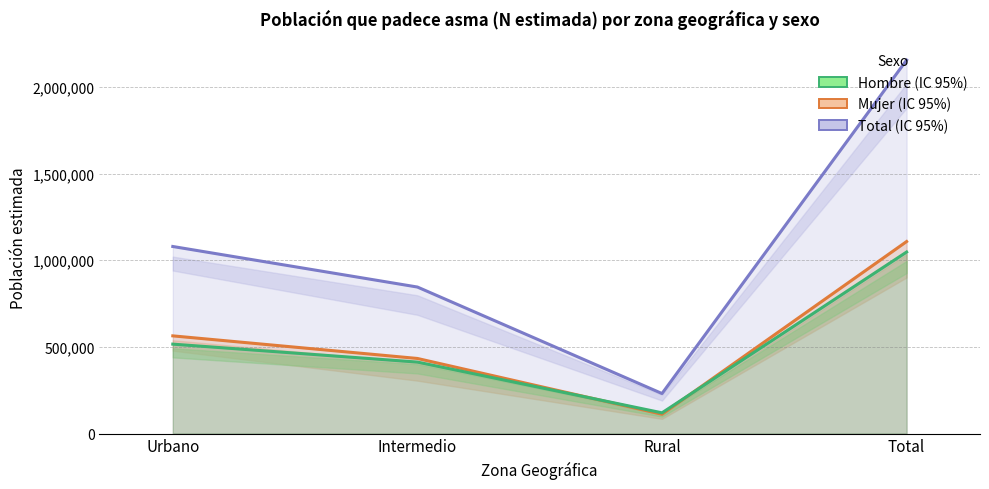

In Hombre, how many points are lower than both neighbors (excluding endpoints)?

1